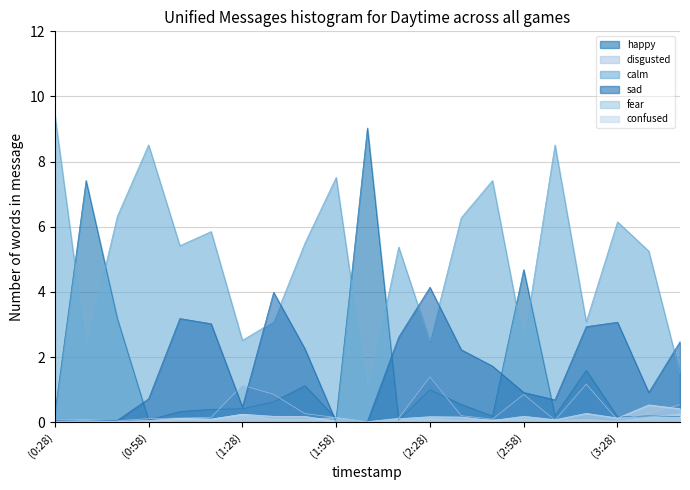

Which has a higher value, (2:28) or (1:18)?

(2:28)